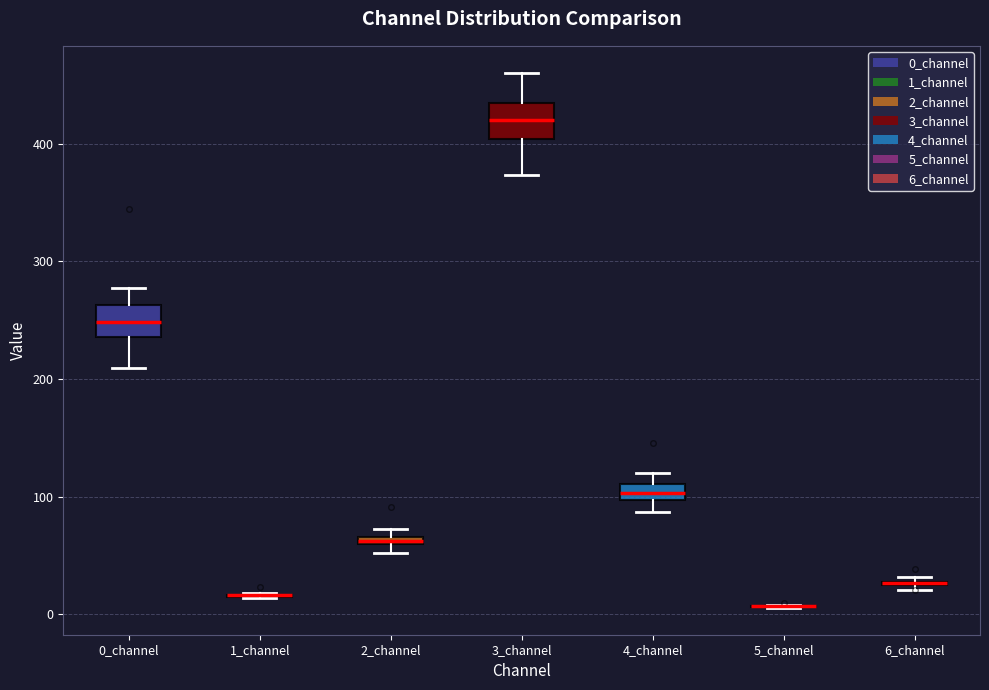

Where is the lower edge of the box for 0_channel on the y-axis? The values are not printed on the chart, so give them approximately, as read against the axis.

240